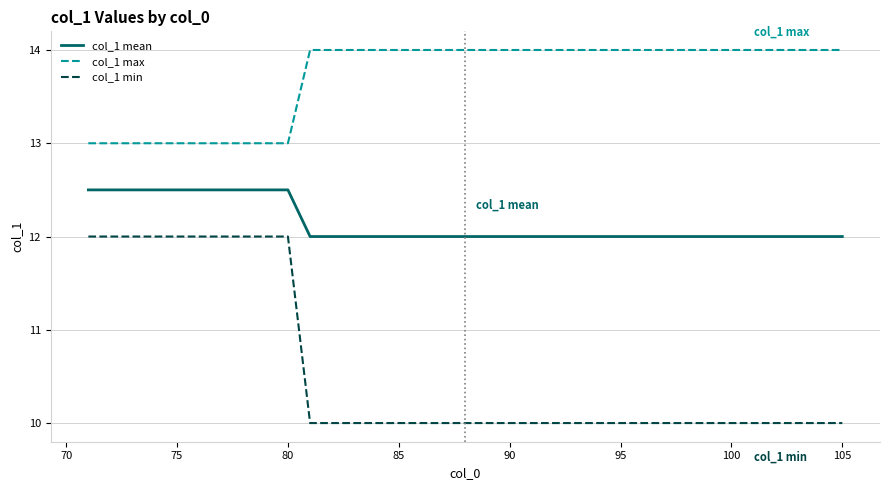

What is the difference between the maximum and minimum values in the col_1 max series?

1.0